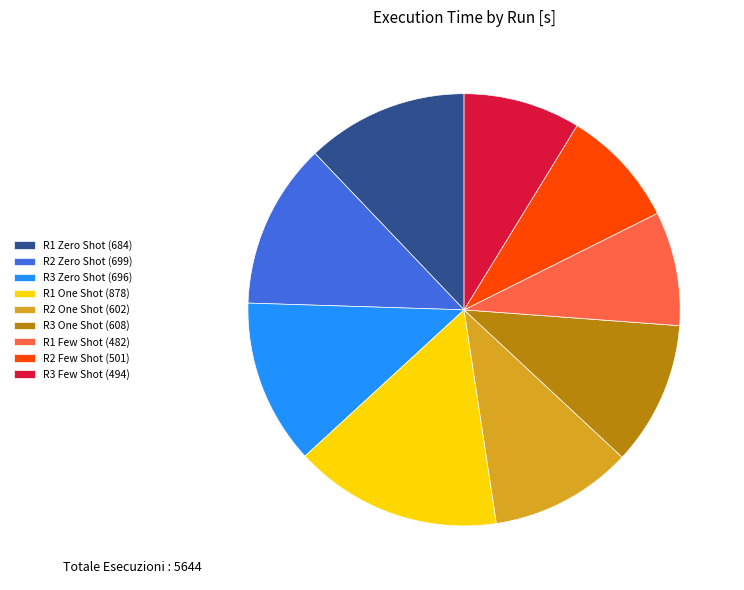

Which has a higher value, R3 Few Shot (494) or R2 One Shot (602)?

R2 One Shot (602)